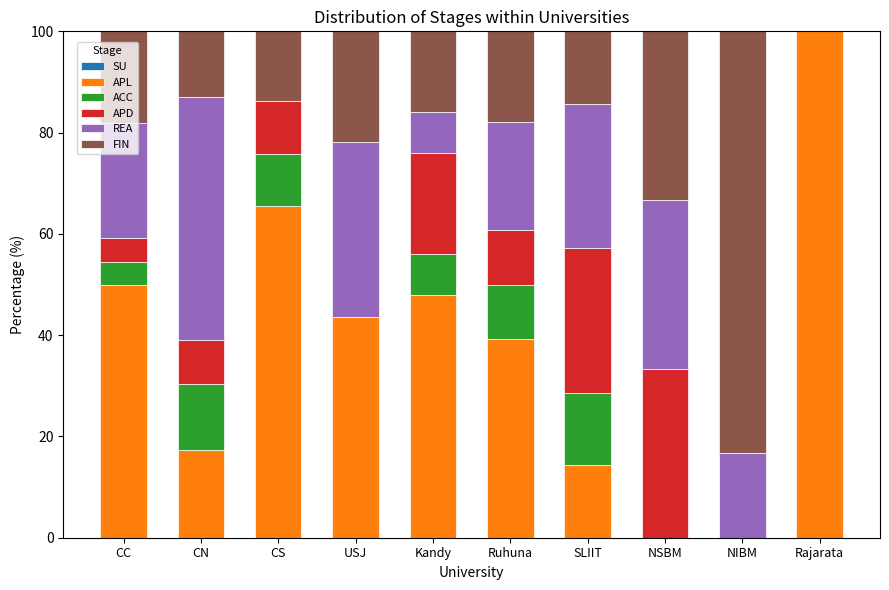

What is the total value across all series at NIBM?

100.0